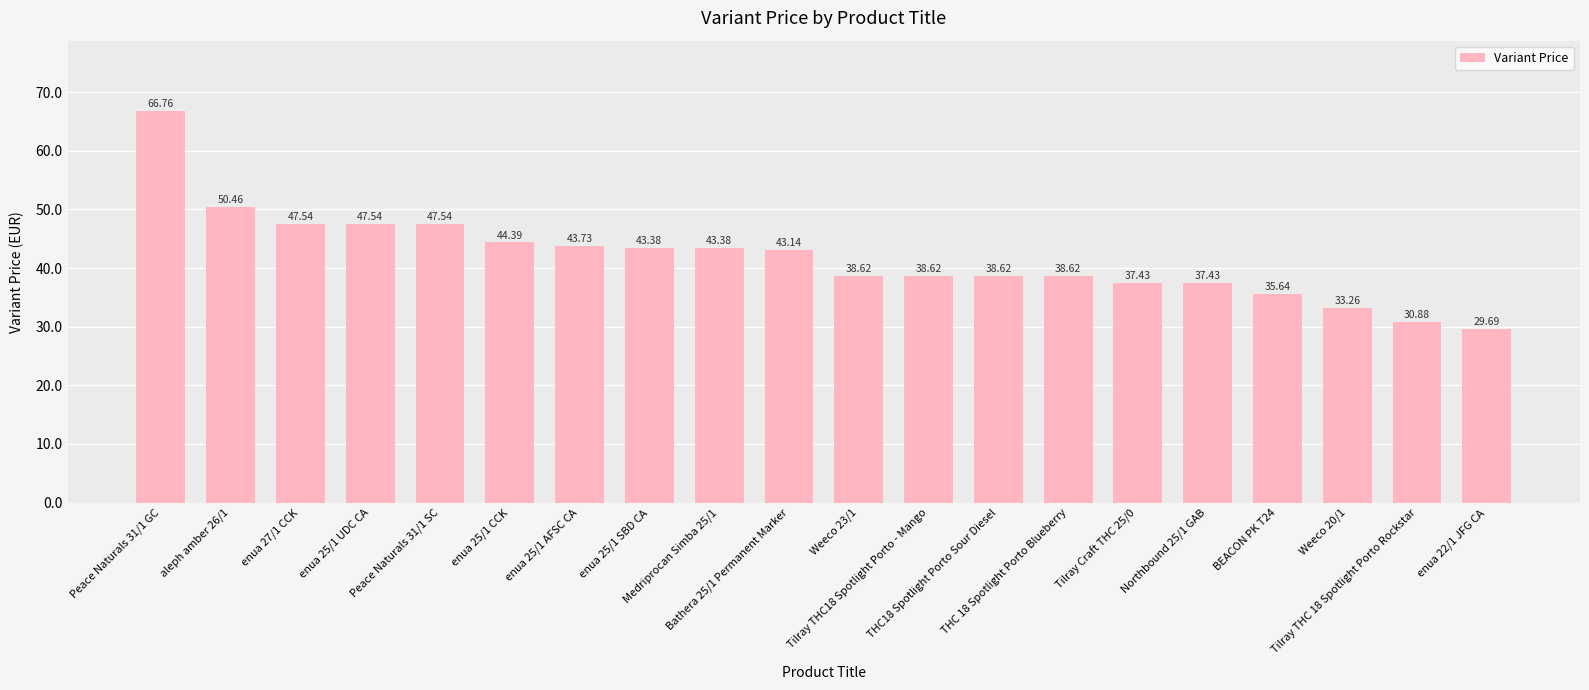

What is the smallest value displayed?

29.7